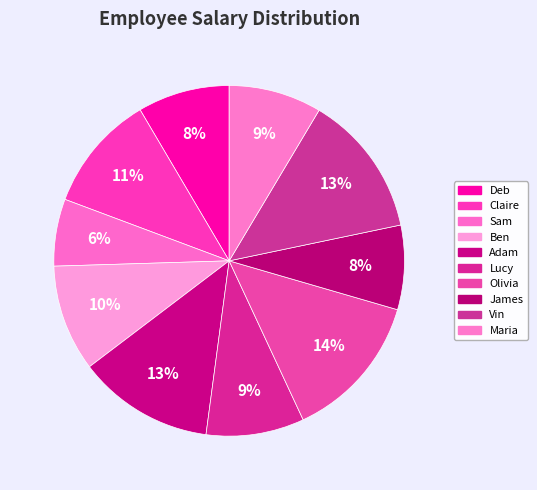

How many slices are in this pie chart?

10